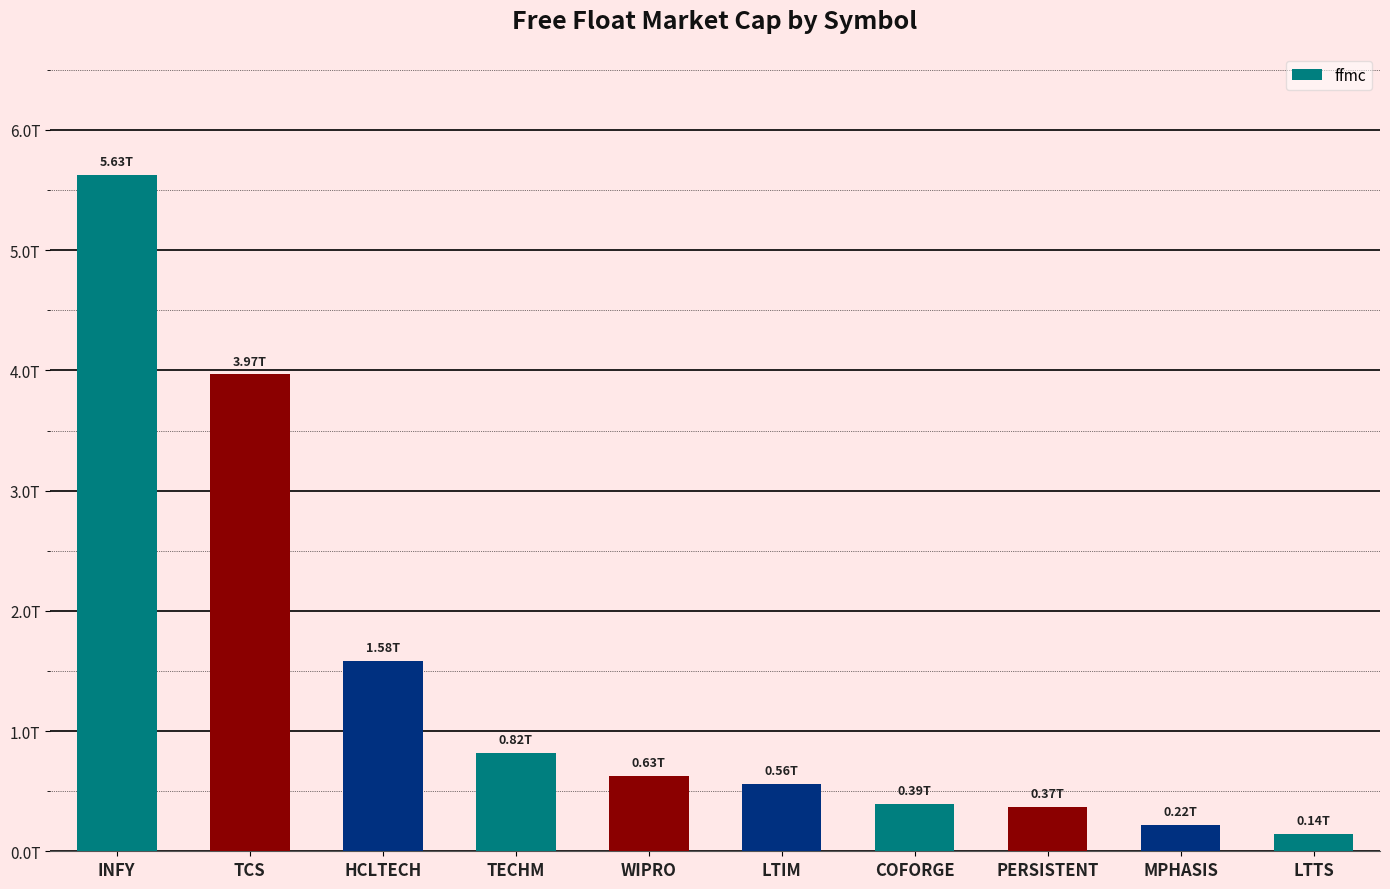

Does the chart contain any negative values?

No